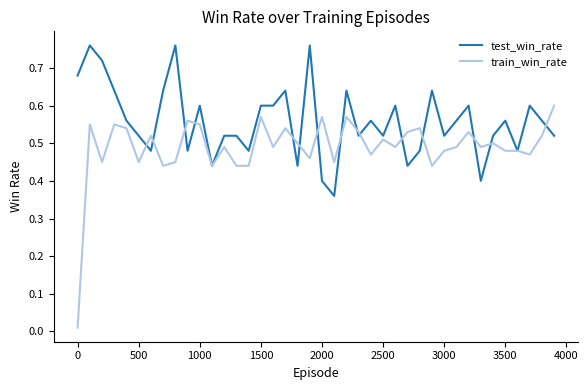

What is the difference between the maximum and second lowest values in the train_win_rate series?

0.2